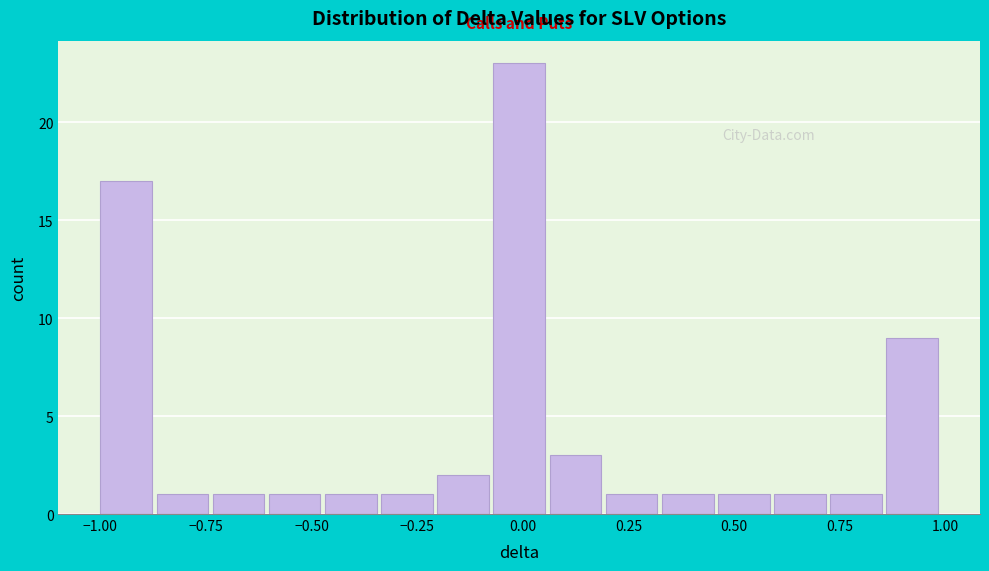

Around what value on the x-axis is the tallest bar? Give the approximate position of its centre, as read against the axis.

0.00